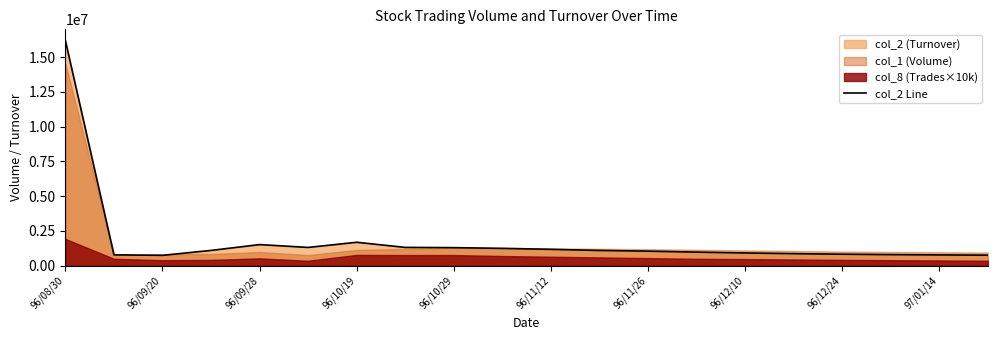

What is the minimum value for col_2 Line?

748250